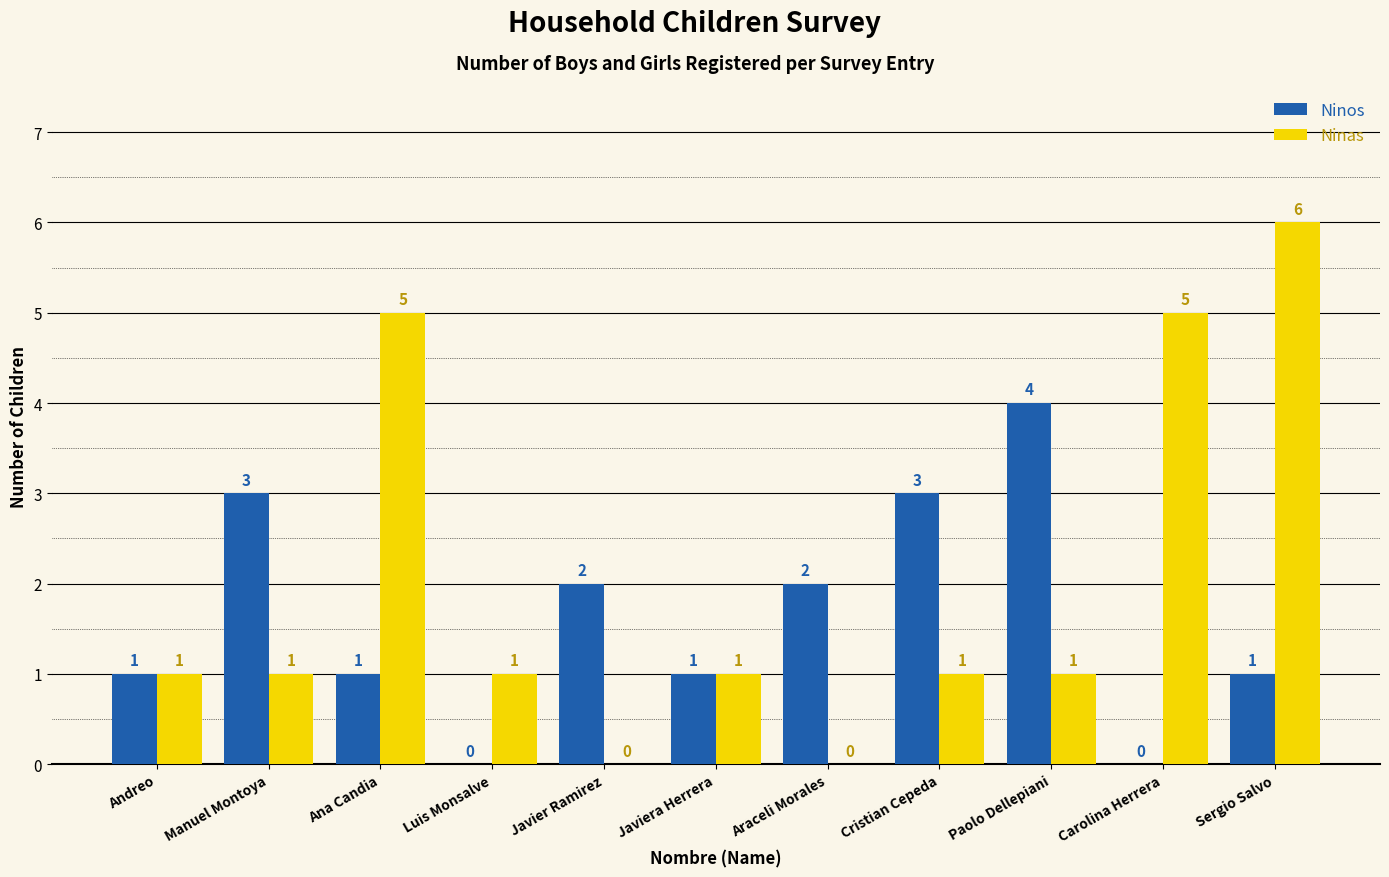

Is the value of Ninas at Paolo Dellepiani greater than the value of Ninos at Paolo Dellepiani?

No